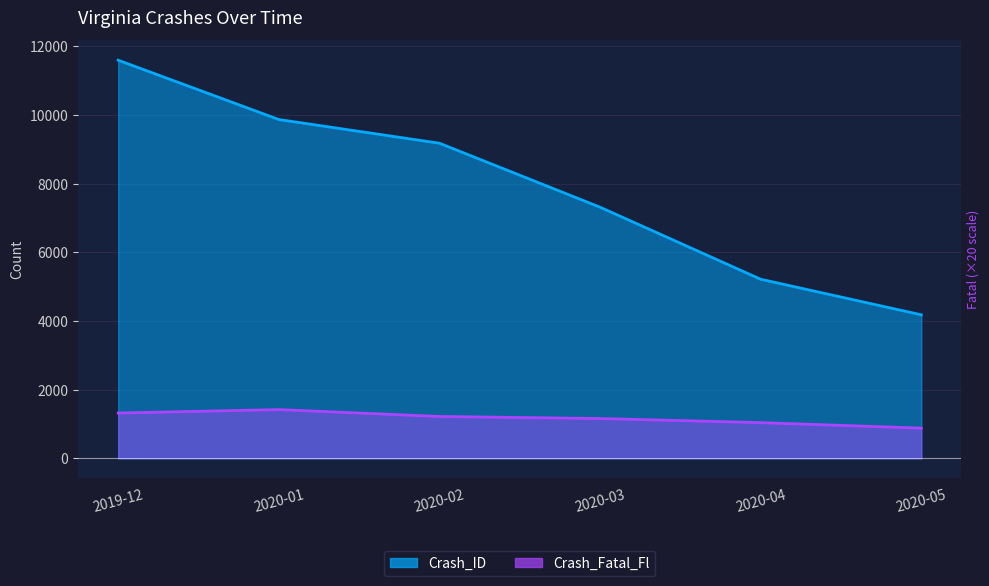

What position from the left is 2020-02?

3